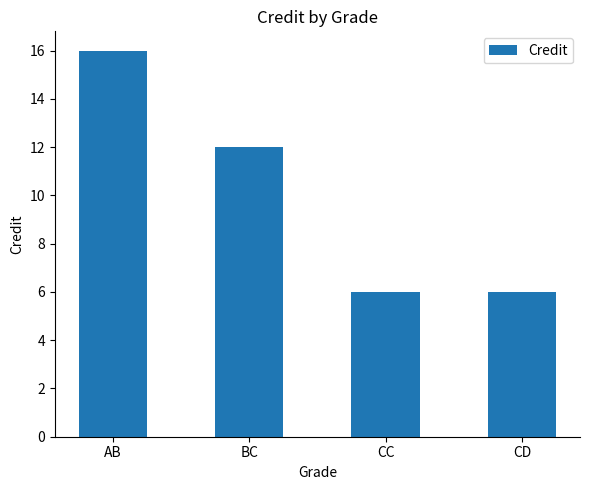

How many bars are there in total?

4